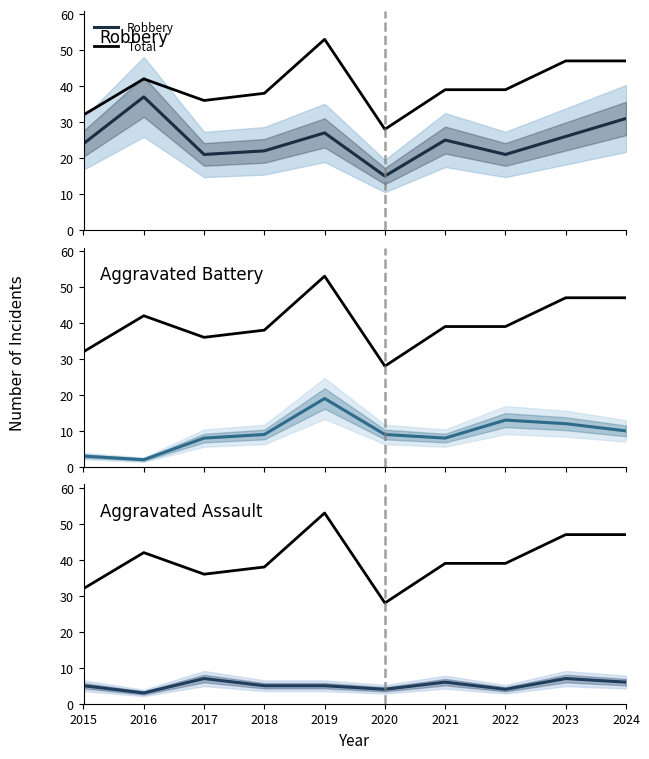

At which category does Aggravated Assault reach its first local valley?

2016